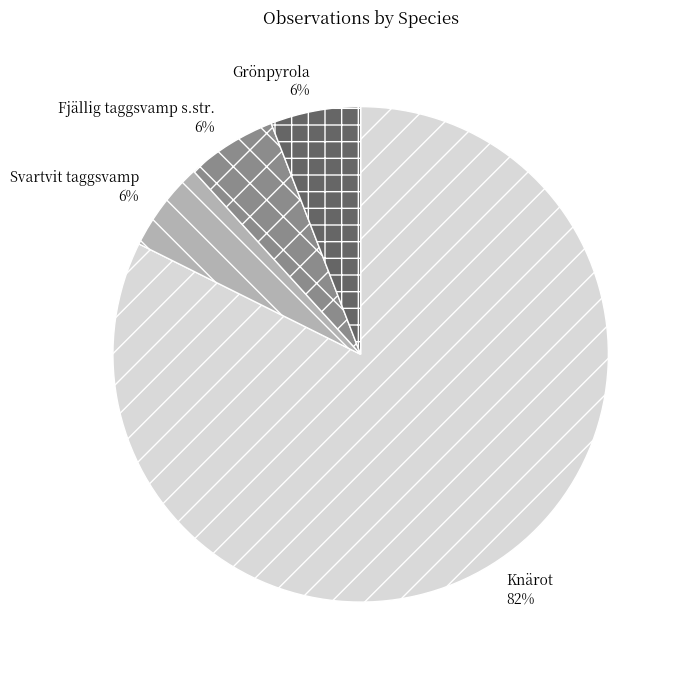

Is it true that Knärot is 90% of the pie?

False